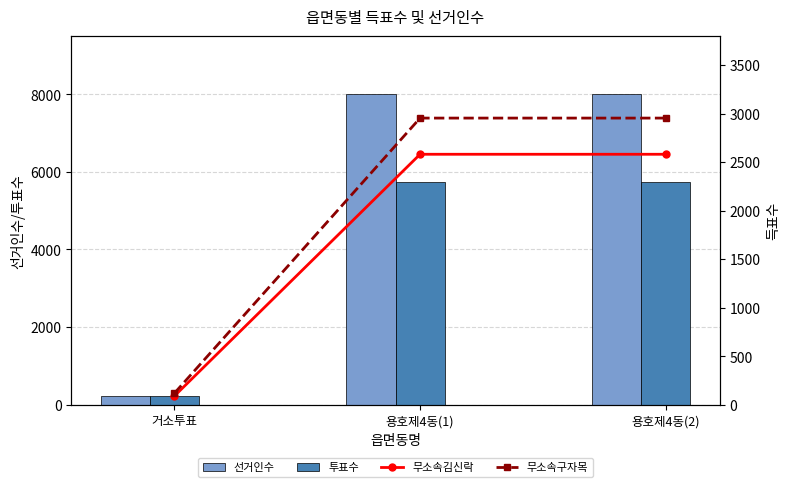

Reading left to right, list all the values displayed in this chart.

선거인수: 222	8012	8012
투표수: 212	5730	5730
무소속김신락: 89	2581	2581
무소속구자목: 118	2954	2954